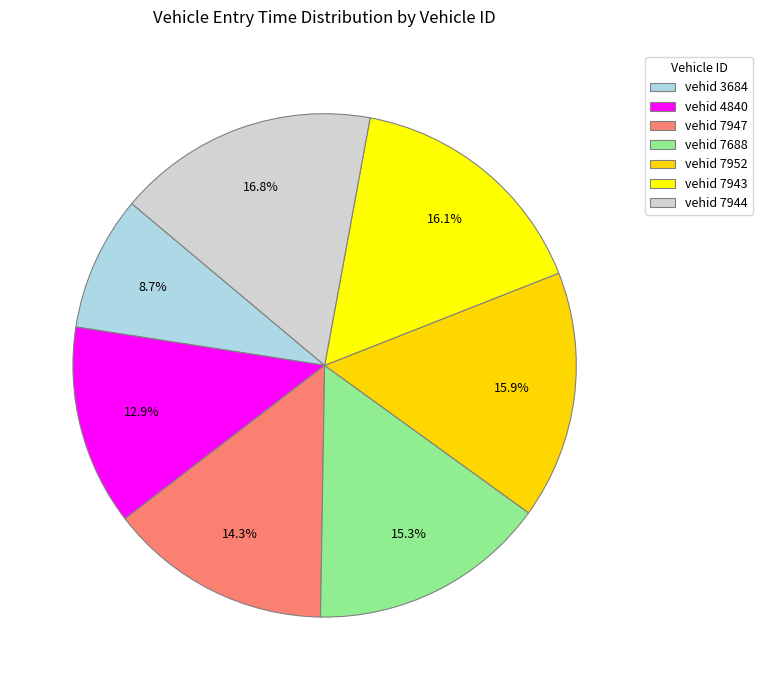

Approximately how many times larger is the value at vehid 3684 compared to vehid 7688?

0.6